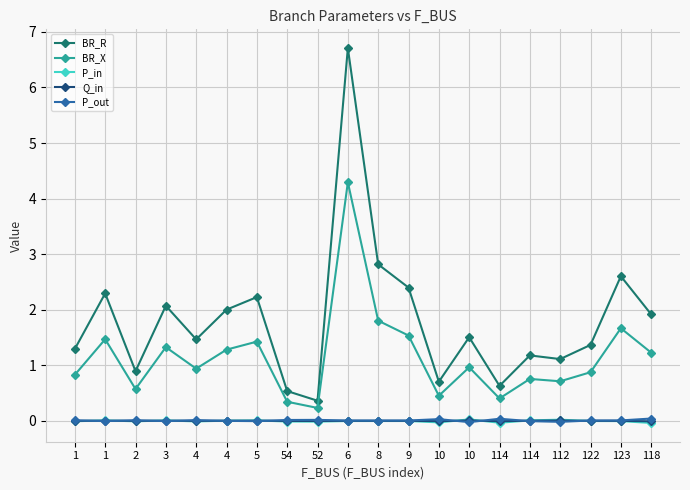

What are all the series names shown in the legend?

BR_R, BR_X, P_in, Q_in, P_out